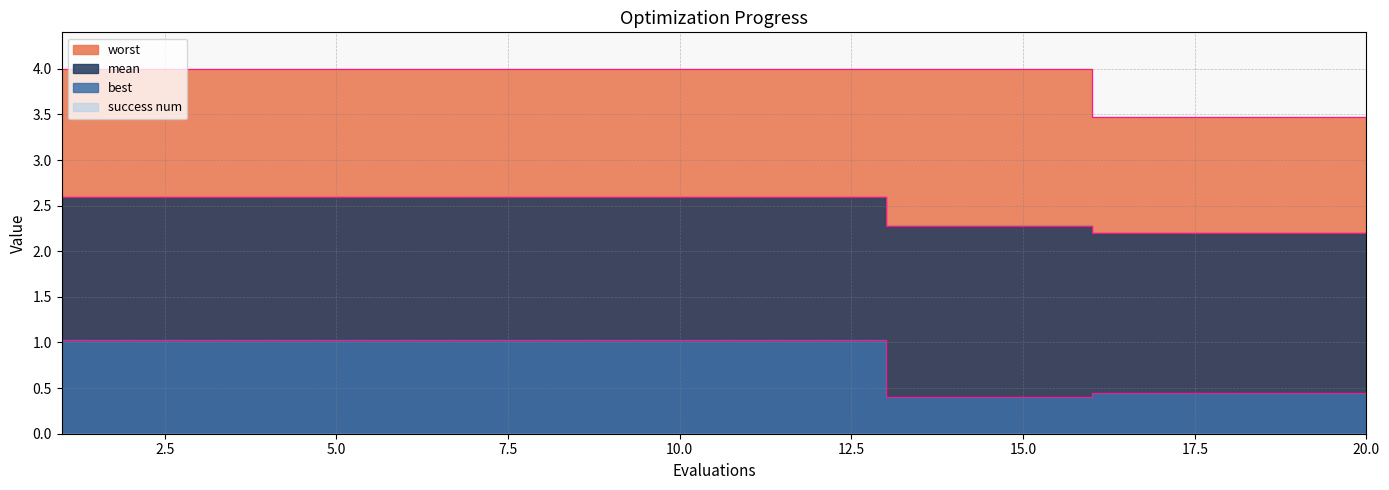

List the series in order of their overall mean, lowest first.

best, mean, worst